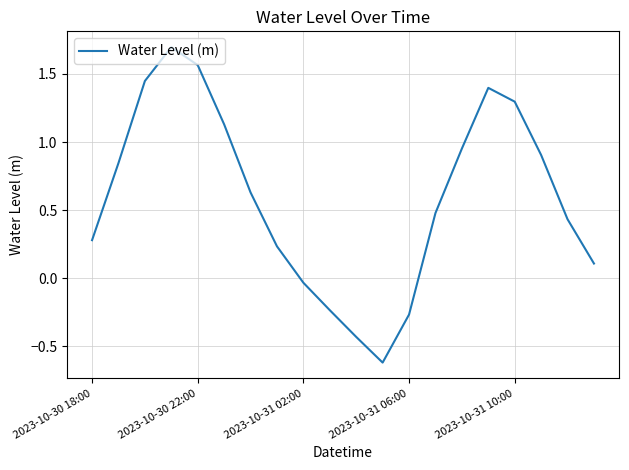

What is the maximum value shown in the chart?

1.7